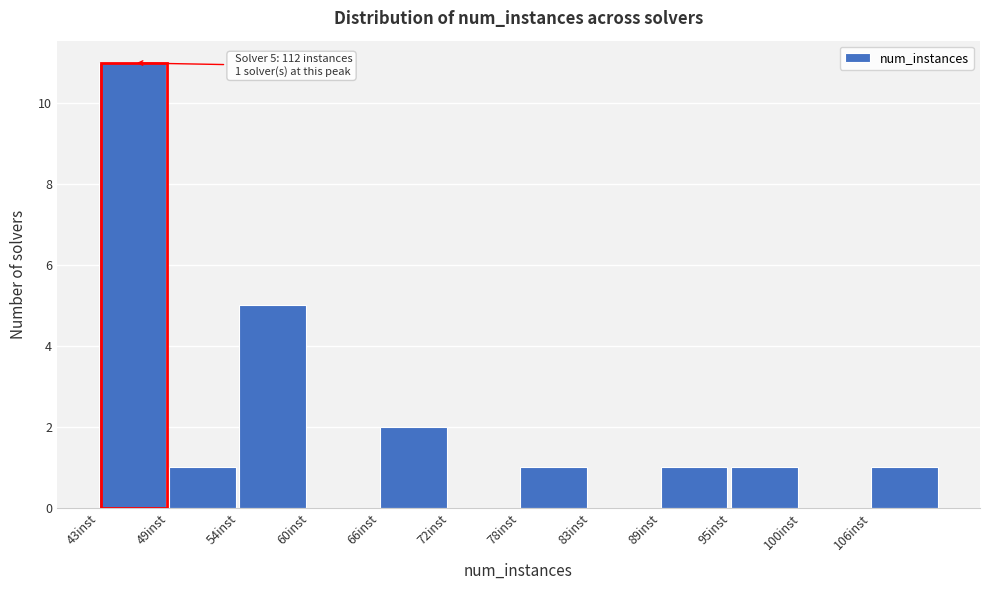

Over which range of the x-axis is the bar tallest?

43 to 49